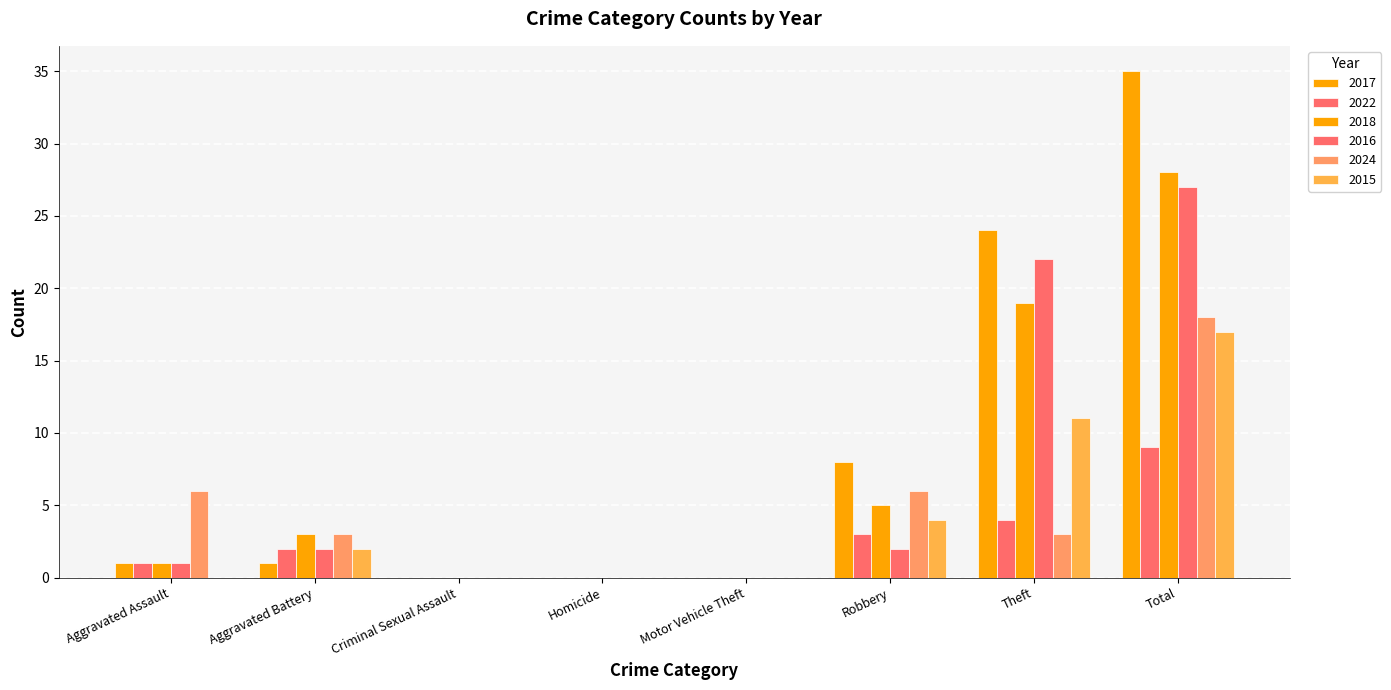

Reading right to left, extract all data points from this chart.

2017: 35	24	8	0	0	0	1	1
2022: 9	4	3	0	0	0	2	1
2018: 28	19	5	0	0	0	3	1
2016: 27	22	2	0	0	0	2	1
2024: 18	3	6	0	0	0	3	6
2015: 17	11	4	0	0	0	2	0